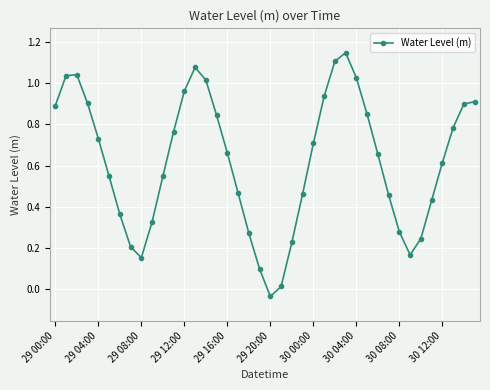

True or false: there are more than 1 points higher than both neighbors.

True